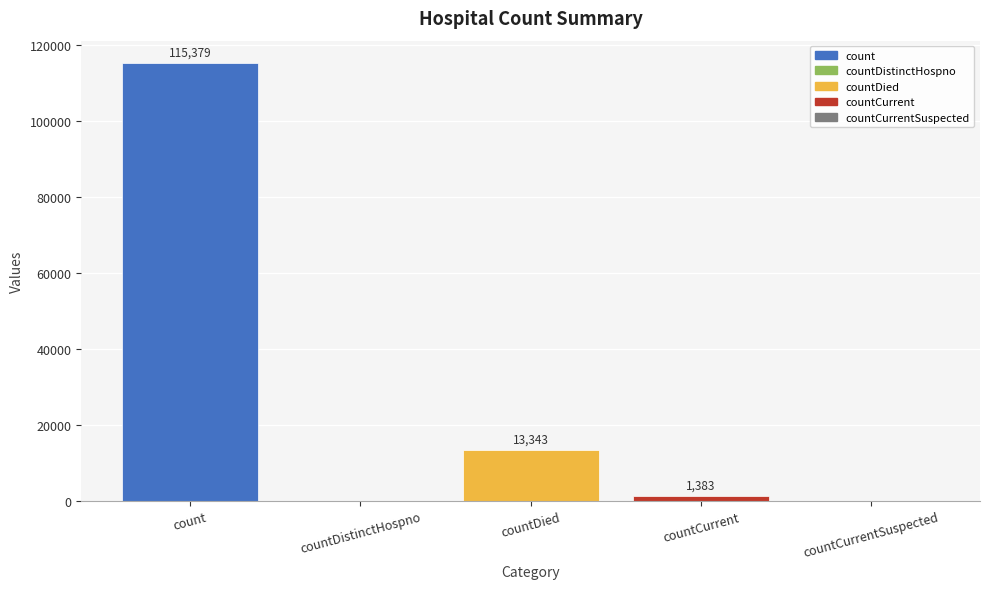

What is the sum of the values at countDistinctHospno and countDied?

13343